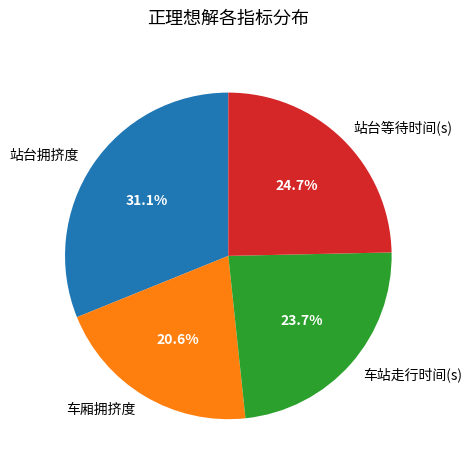

Between 站台等待时间(s) and 站台拥挤度, which is larger?

站台拥挤度